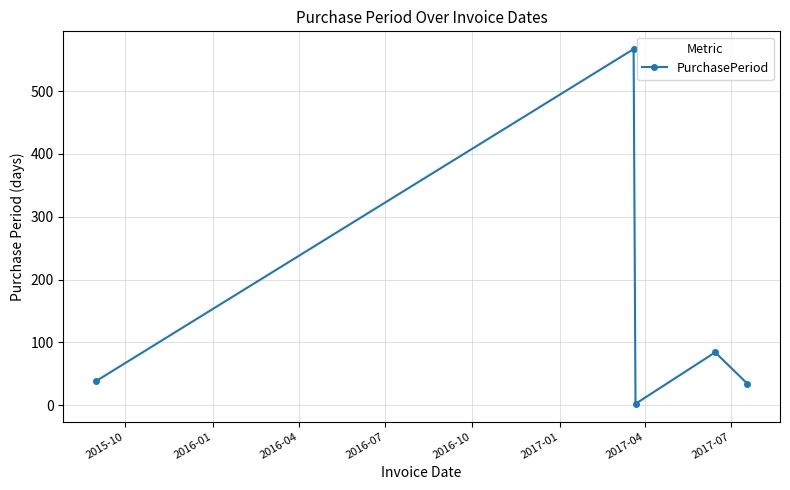

How many points are lower than both their immediate neighbors (excluding endpoints)?

1